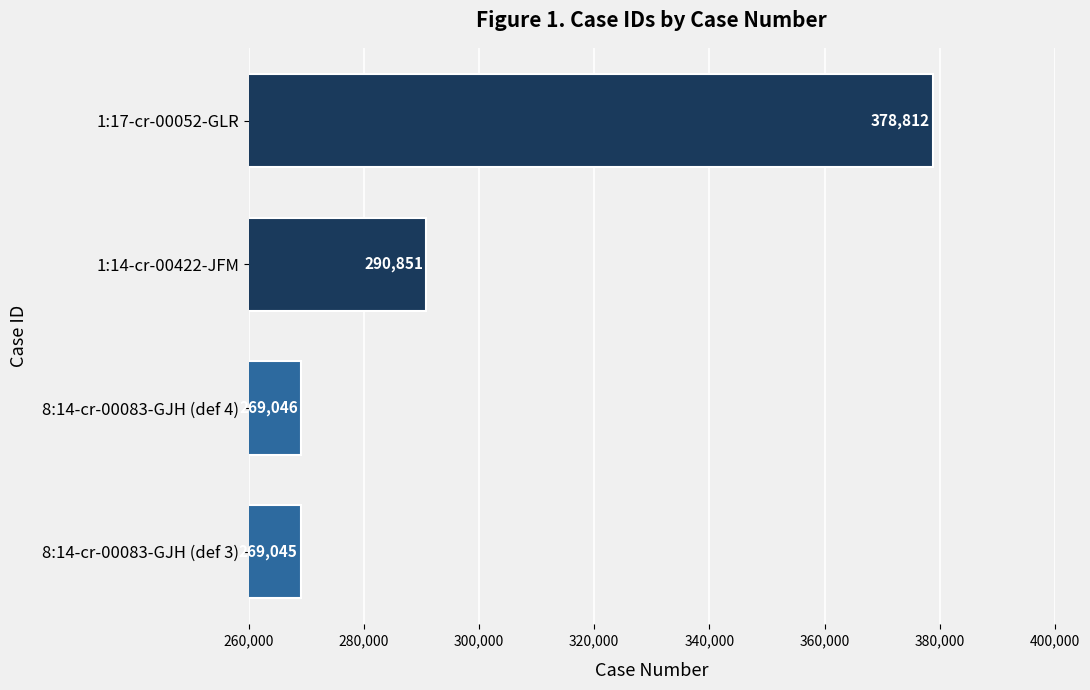

What is the smallest value displayed?

269045